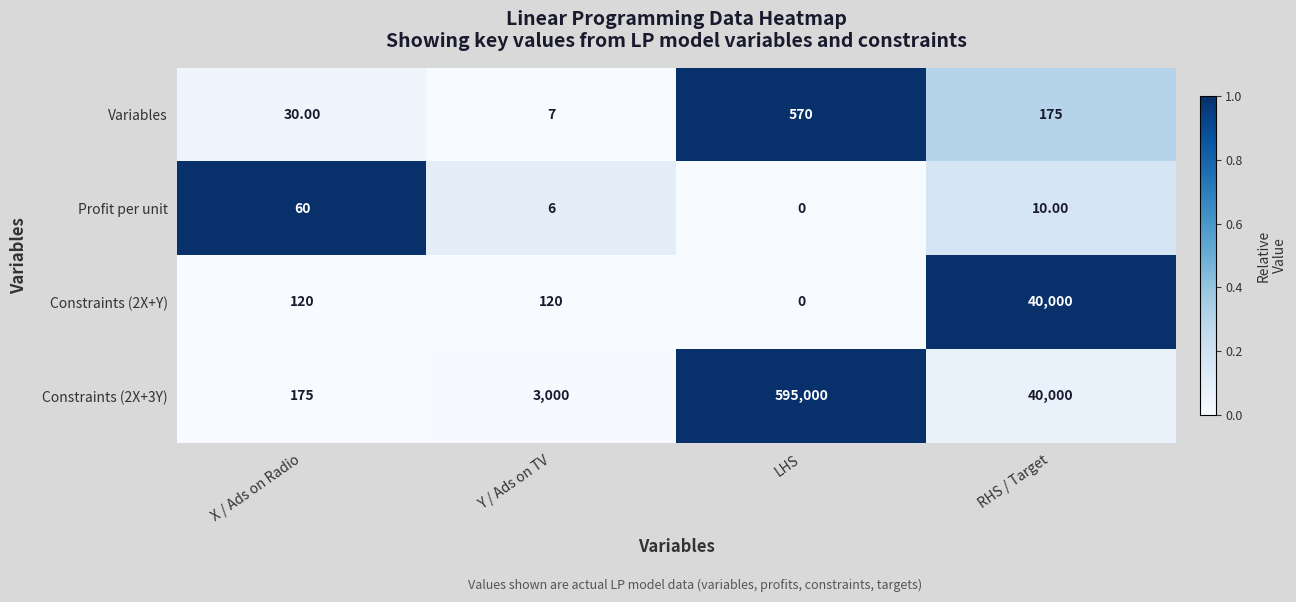

Between X / Ads on Radio and Y / Ads on TV, which series saw the biggest shift?

Constraints (2X+3Y)